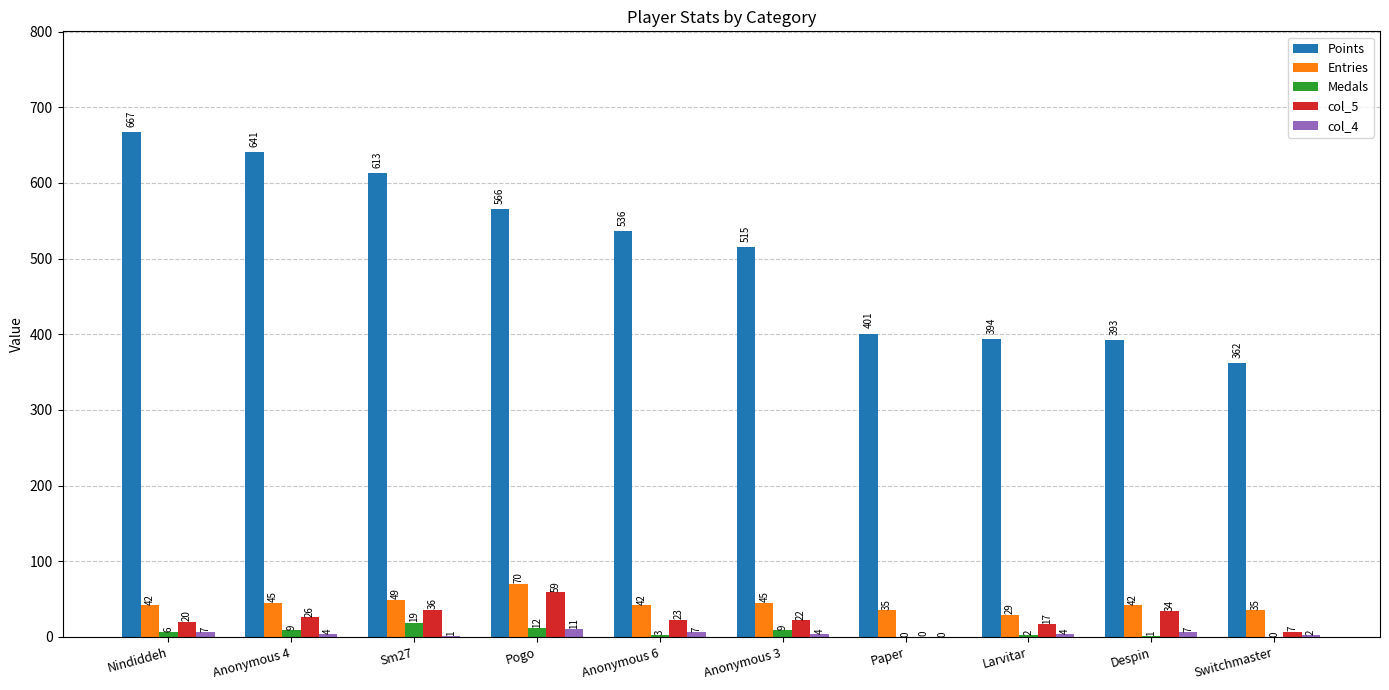

Between Nindiddeh and Pogo, which series saw the biggest shift?

Points